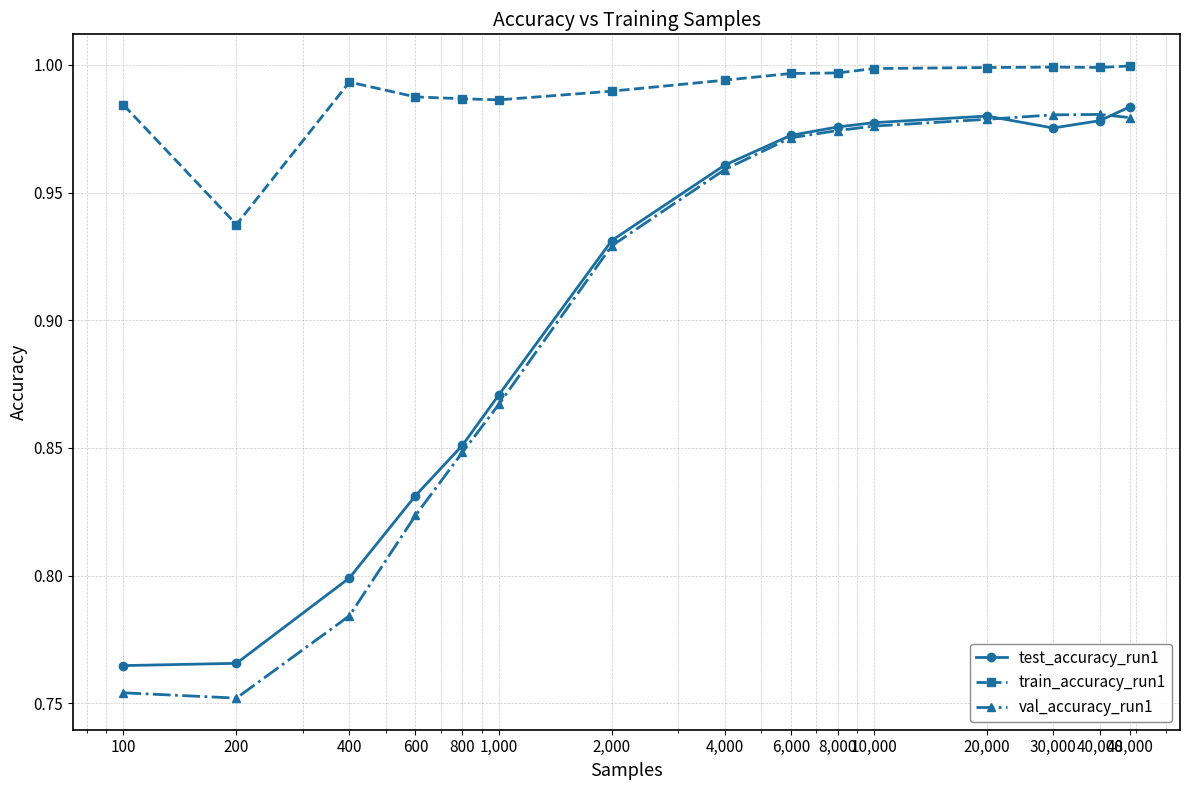

How many lines are shown in the chart?

3